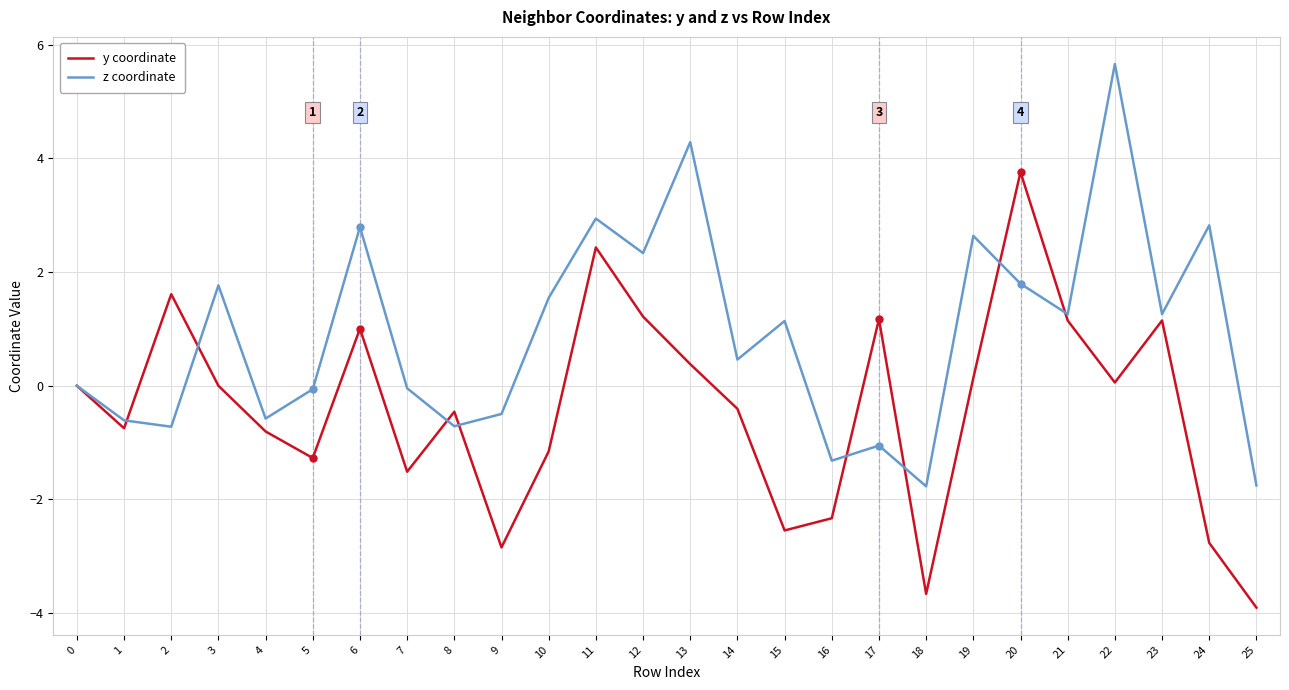

At which category does z coordinate reach its first local valley?

2